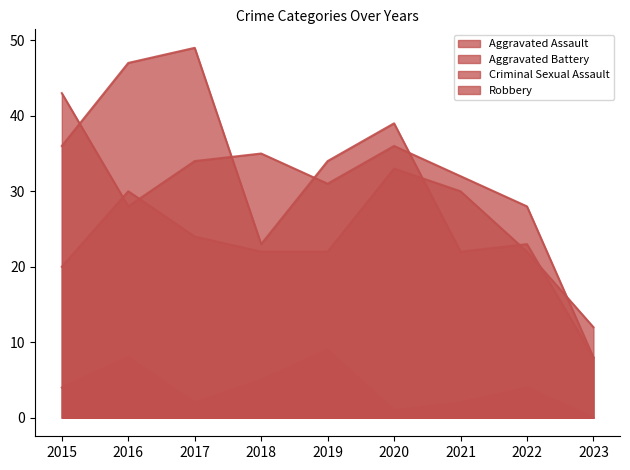

Rank the series at 2023 from highest to lowest value.

Aggravated Assault, Aggravated Battery, Robbery, Criminal Sexual Assault